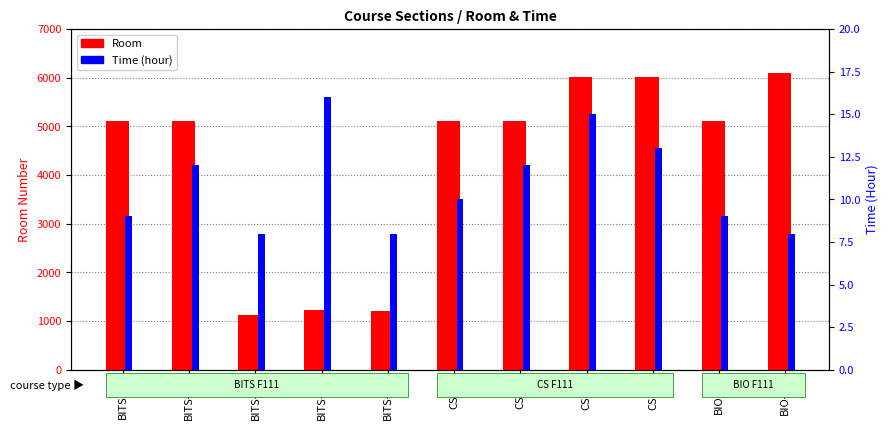

Does the chart contain stacked bars?

No